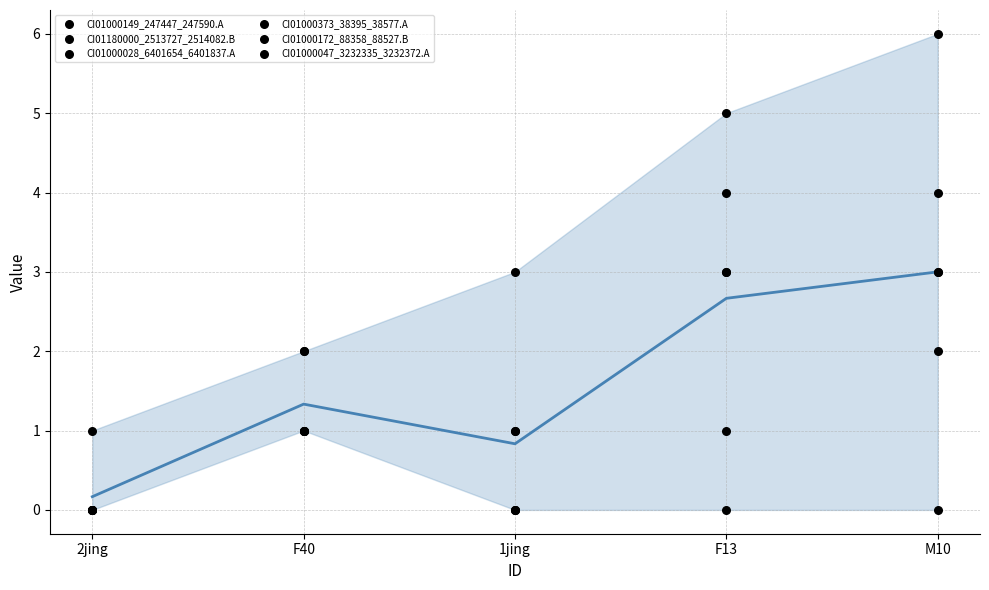

At which category is the sum across all series the highest?

M10